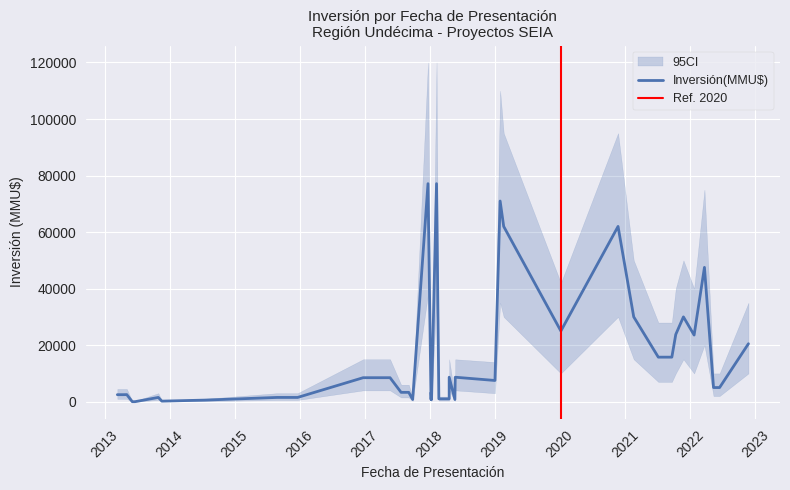

List the labels in order of CI_lower value, largest first.

08/02/2018, 22/12/2017, 31/01/2019, 23/11/2020, 20/02/2019, 23/03/2022, 25/11/2021, 19/02/2021, 25/11/2022, 24/01/2022, 13/10/2021, 07/01/2020, 21/09/2021, 07/07/2021, 24/05/2018, 20/04/2018, 23/05/2017, 23/12/2016, 02/01/2019, 16/06/2022, 13/05/2022, 09/01/2018, 05/09/2017, 24/07/2017, 06/05/2013, 17/04/2013, 14/03/2013, 21/12/2015, 27/08/2015, 30/10/2013, 20/04/2018, 21/02/2018, 22/05/2018, 11/01/2018, 08/01/2018, 27/09/2017, 15/07/2014, 19/11/2013, 21/06/2013, 06/06/2013